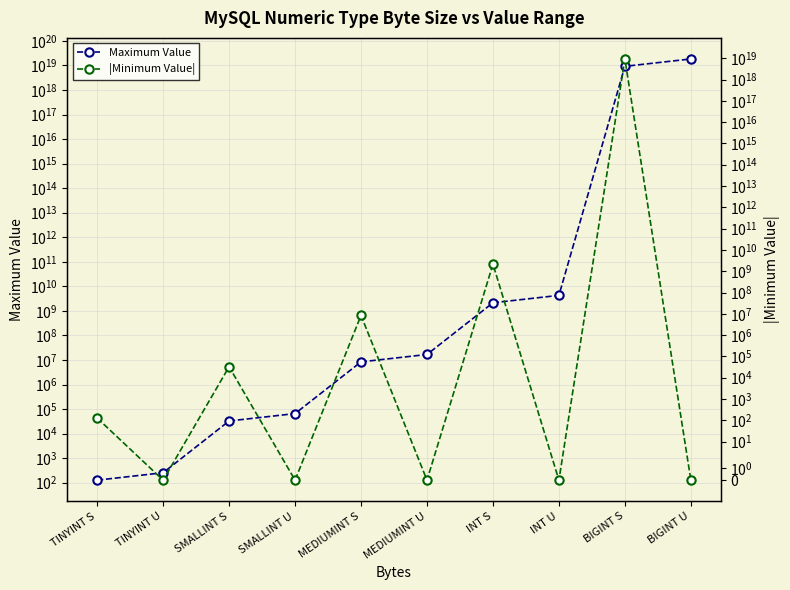

How many intersections are there between Maximum Value and |Minimum Value|?

7